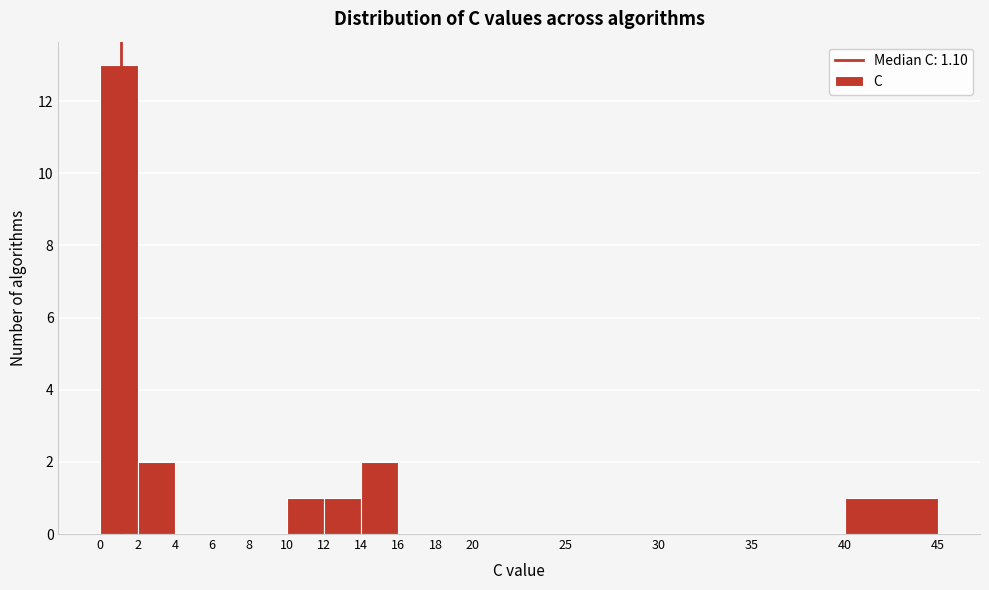

Over which range of the x-axis is the bar tallest?

0 to 2